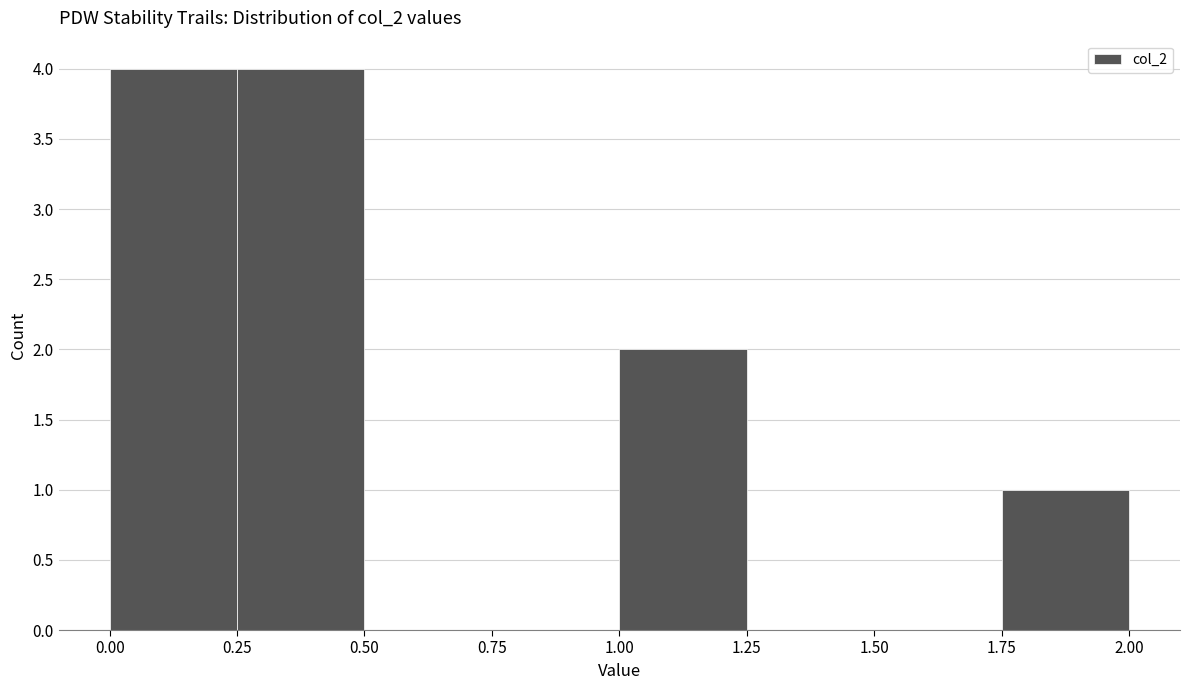

What is the height of the bar covering 1.75 to 2.00 on the x-axis? The values are not printed on the chart, so give them approximately, as read against the axis.

1